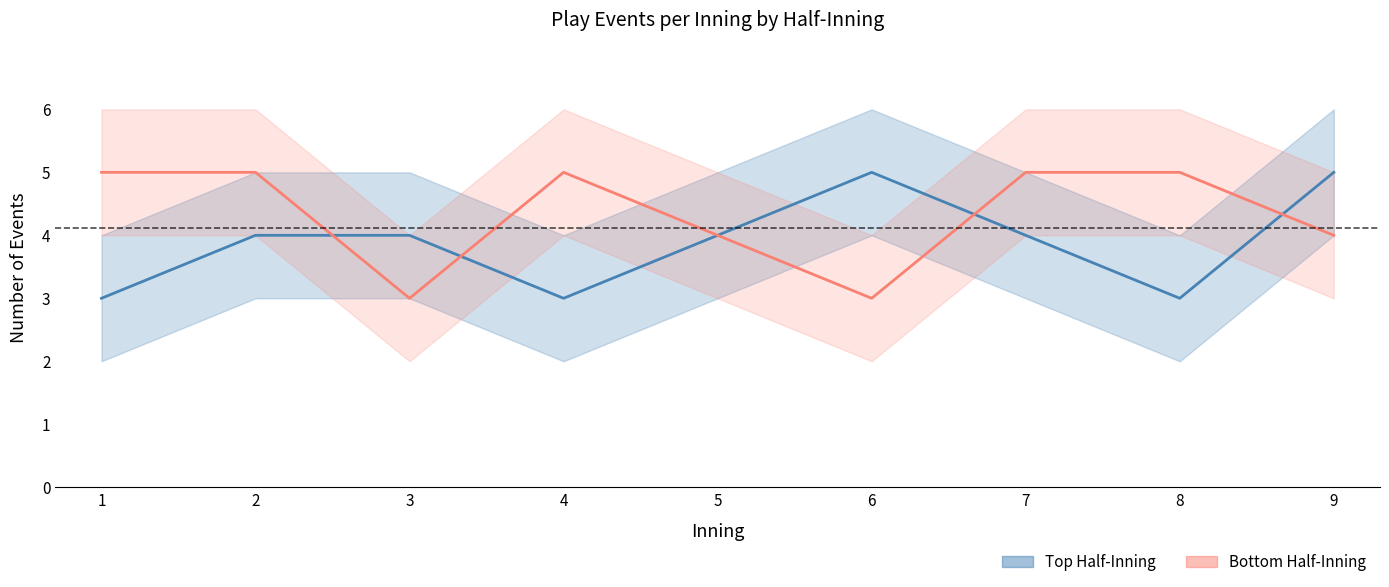

How many Bottom Half-Inning (Oklahoma St. batting) values are between 4 and 5?

7